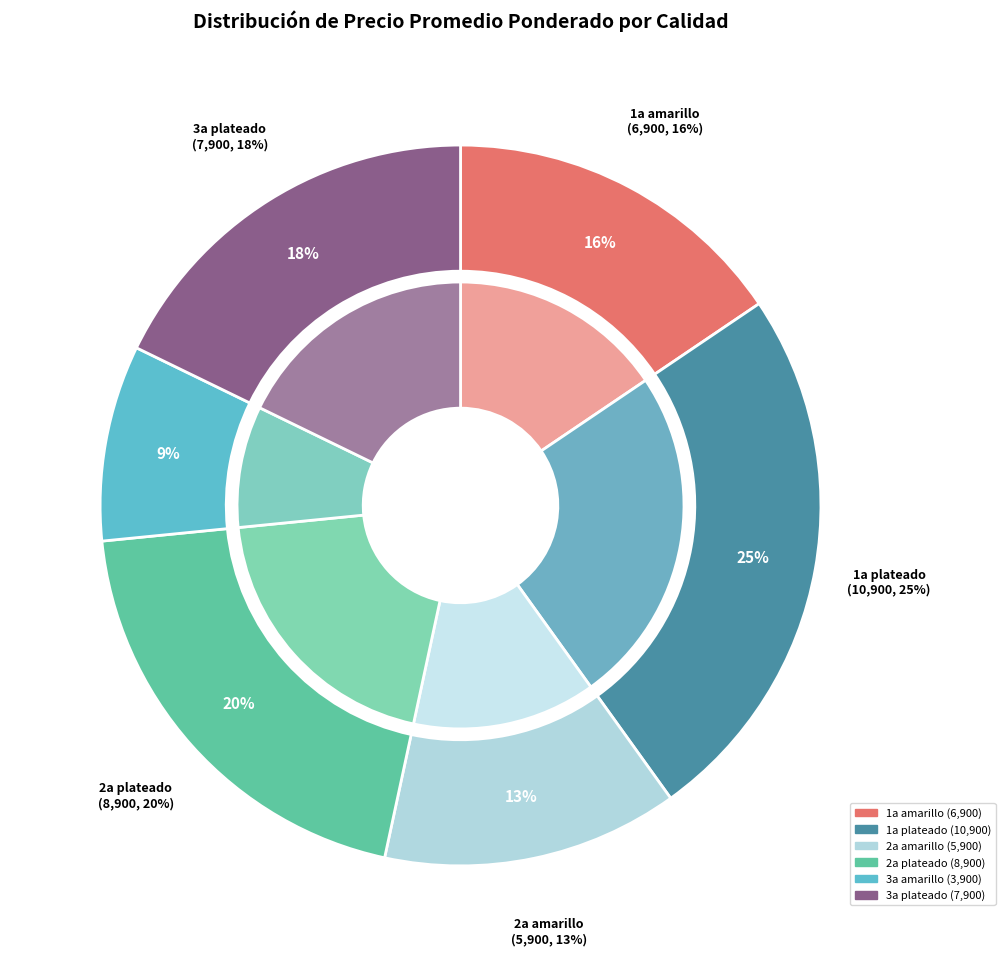

To the nearest percent, what is the combined percentage of 1a amarillo and 2a amarillo?

29%